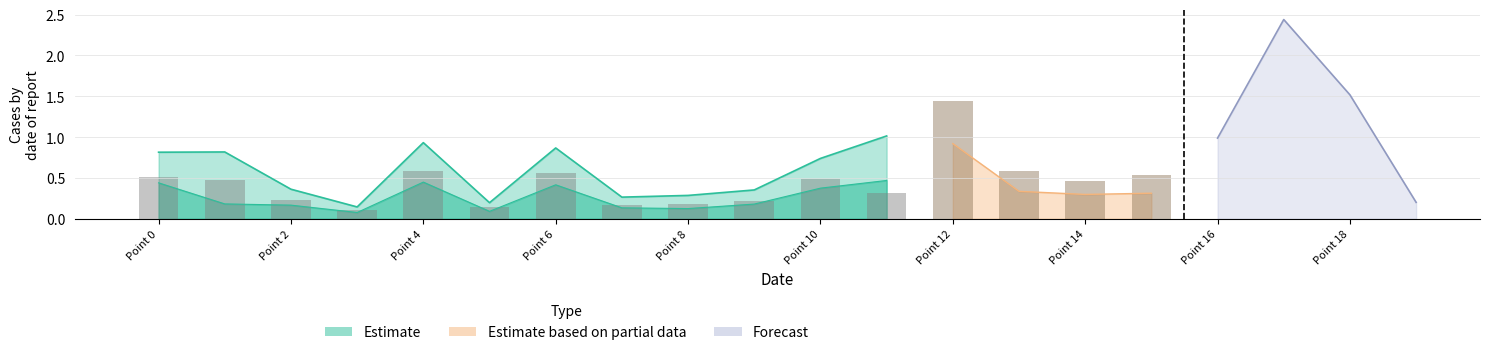

What position from the left is Point 2?

3